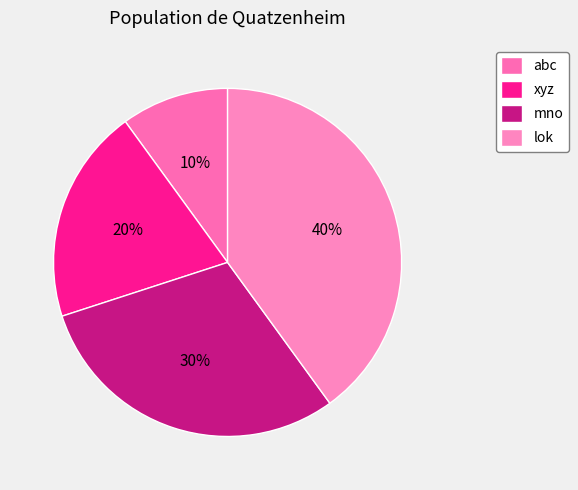

Is it true that abc is 10% of the pie?

True